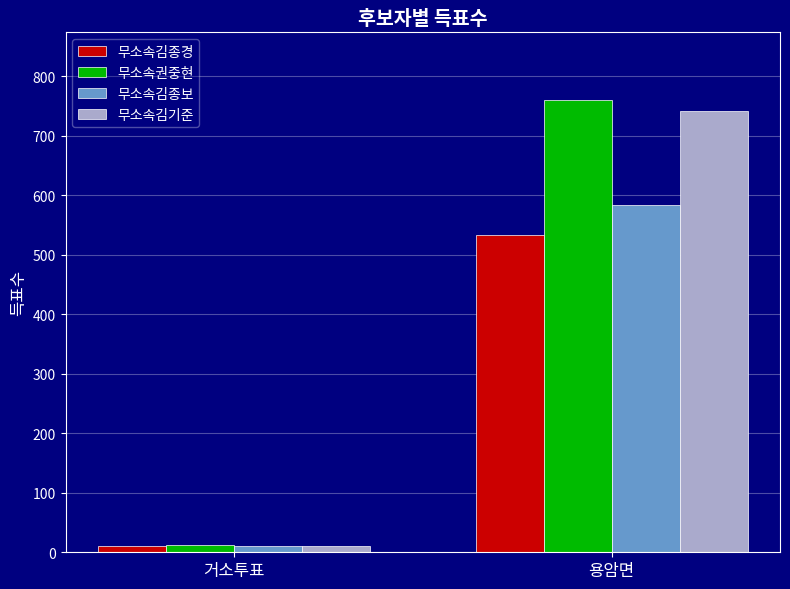

What is the greatest value displayed?

760